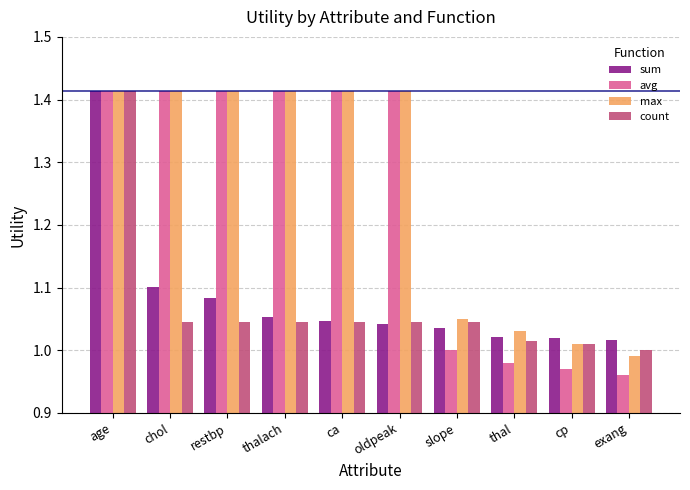

What is the sum of all avg values?

12.4